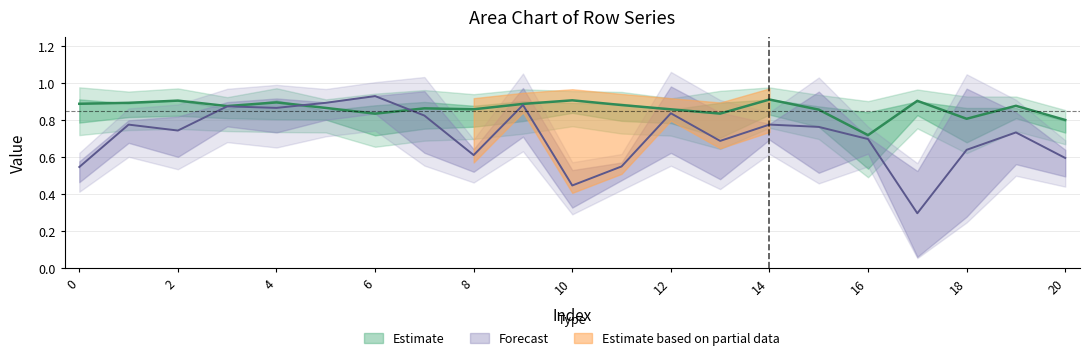

What is the maximum value for row_0?

0.9